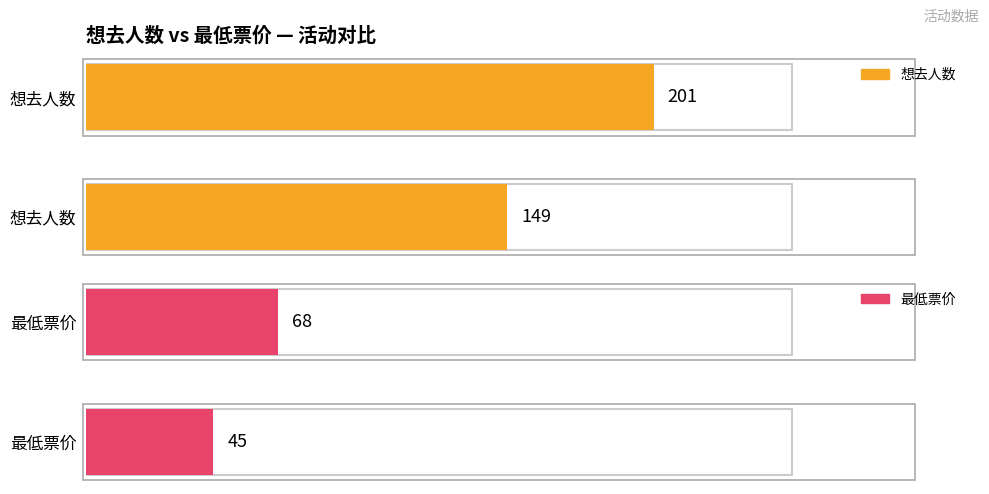

What are all the series names shown in the legend?

想去人数, 最低票价